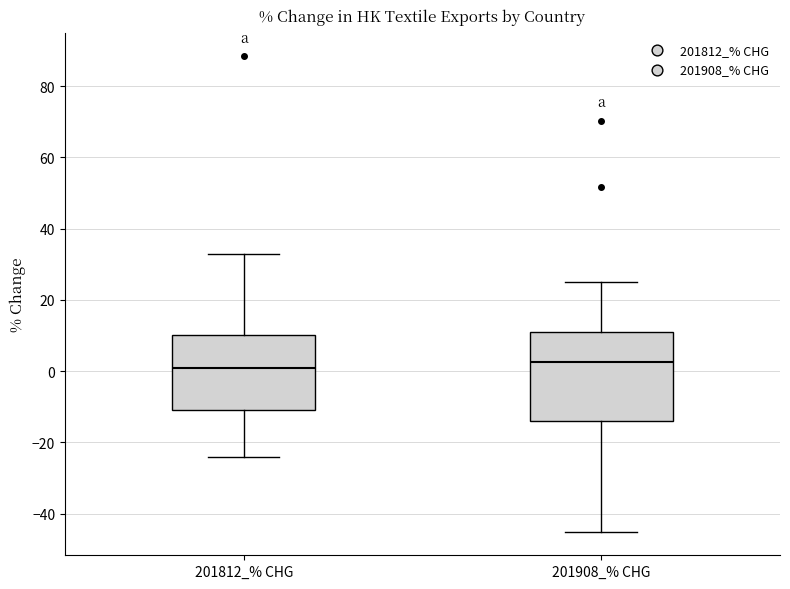

Comparing the boxes themselves (not the whiskers), which one is the tallest?

201908_% CHG